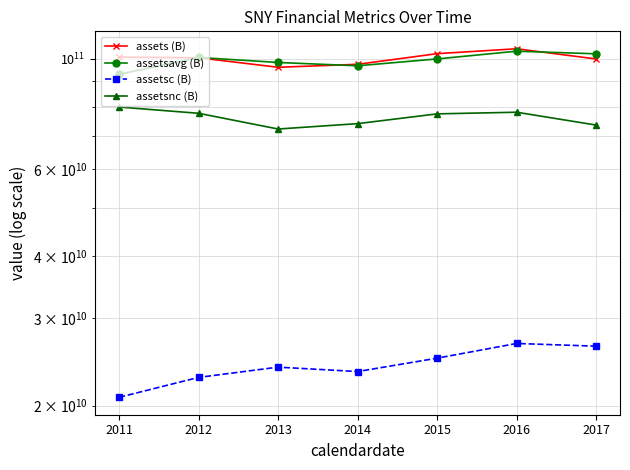

What is the greatest value displayed?

104672000000